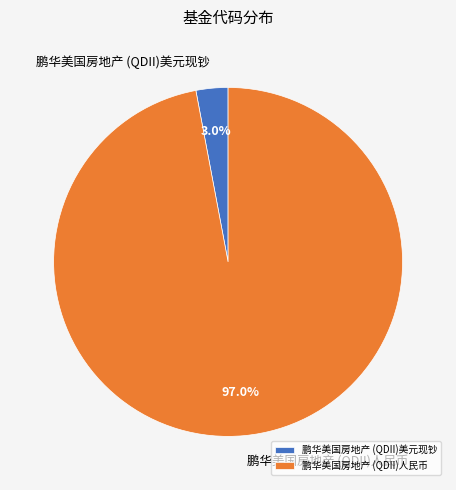

Does 鹏华美国房地产 (QDII)人民币 represent more than half of the total?

Yes